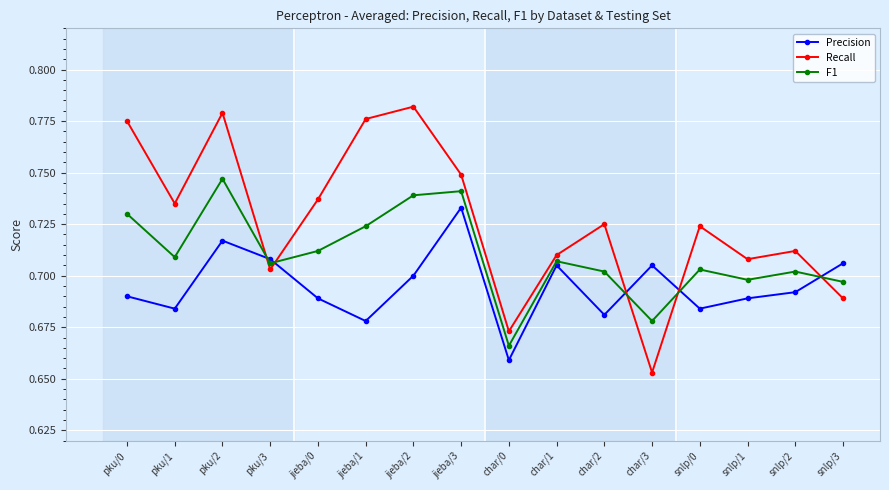

Which category has the highest value in the F1 series?

pku/2